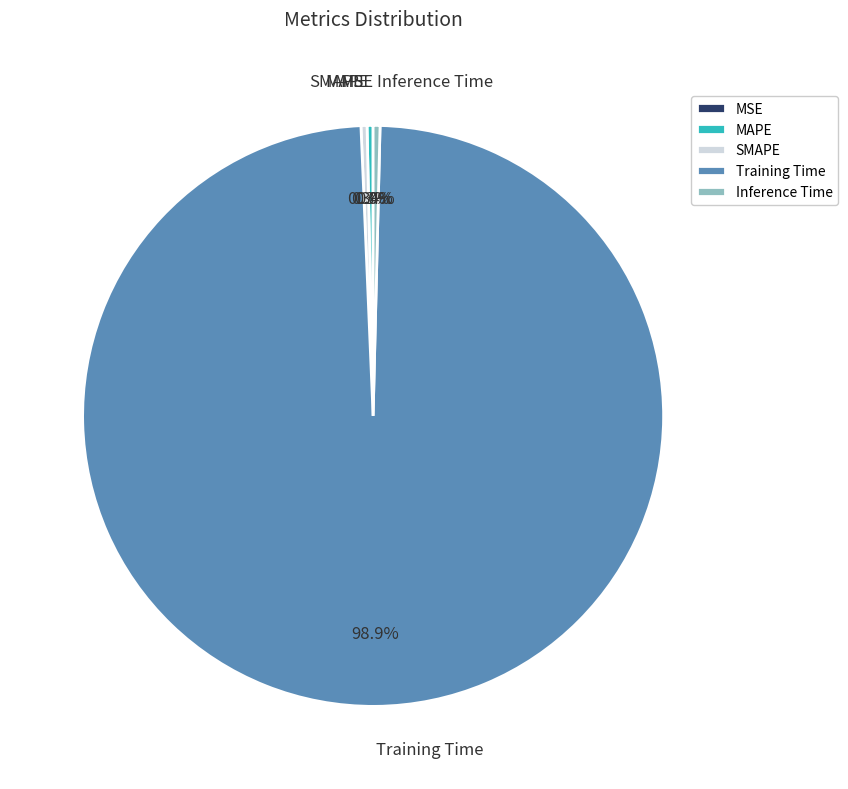

To the nearest percent, what is the combined percentage of SMAPE and MAPE?

1%